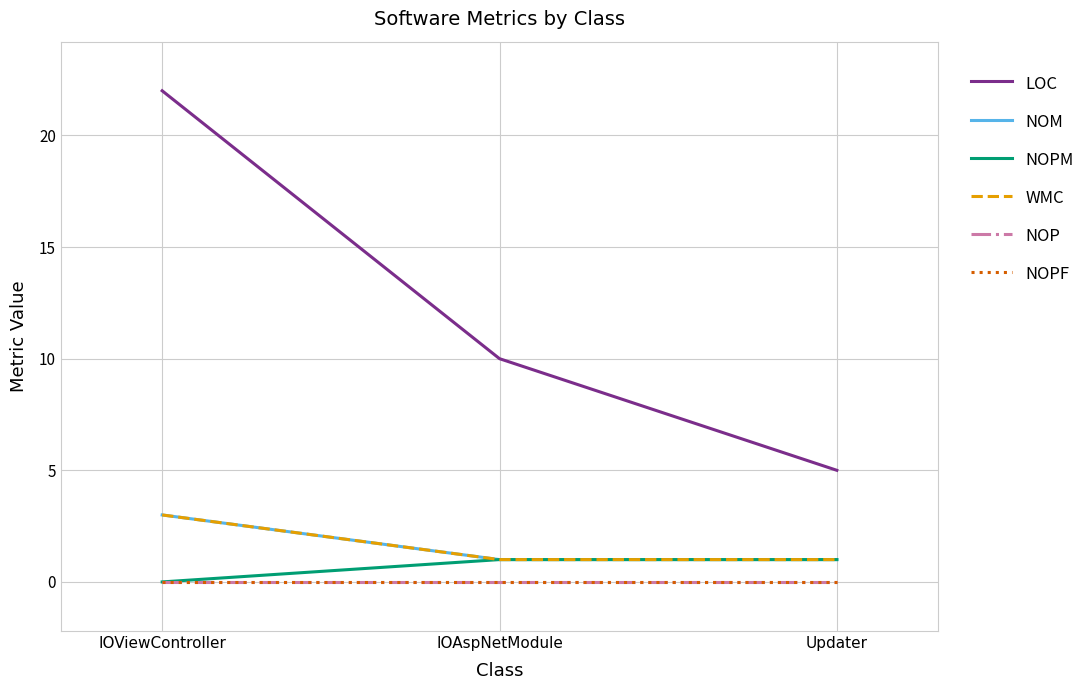

Reading left to right, extract all data points from this chart.

LOC: IOViewController=22	IOAspNetModule=10	Updater=5
NOM: IOViewController=3	IOAspNetModule=1	Updater=1
NOPM: IOViewController=0	IOAspNetModule=1	Updater=1
WMC: IOViewController=3	IOAspNetModule=1	Updater=1
NOP: IOViewController=0	IOAspNetModule=0	Updater=0
NOPF: IOViewController=0	IOAspNetModule=0	Updater=0